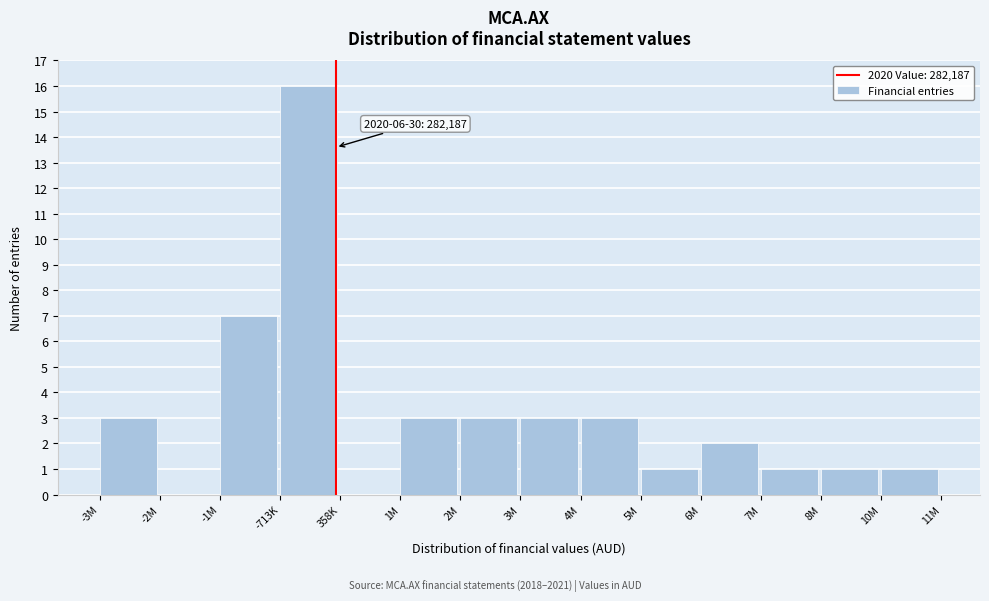

Reading left to right, extract all data points from this chart.

-3M=3	-2M=0	-1M=7	-713K=16	358K=0	1M=3	2M=3	3M=3	4M=3	5M=1	6M=2	7M=1	8M=1	10M=1